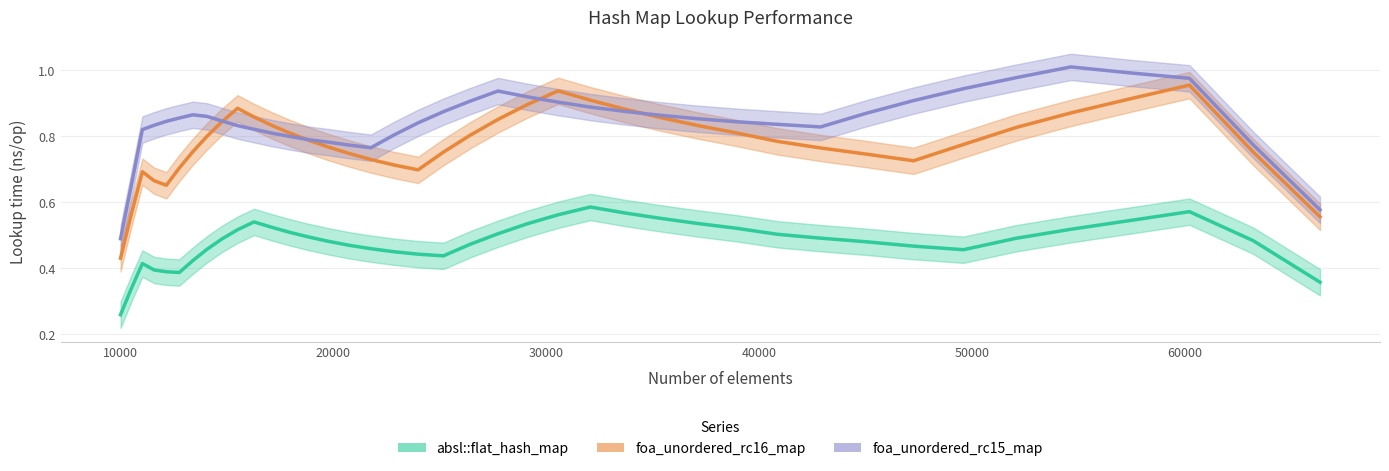

What is the average value of the foa_unordered_rc16_map series?

0.8